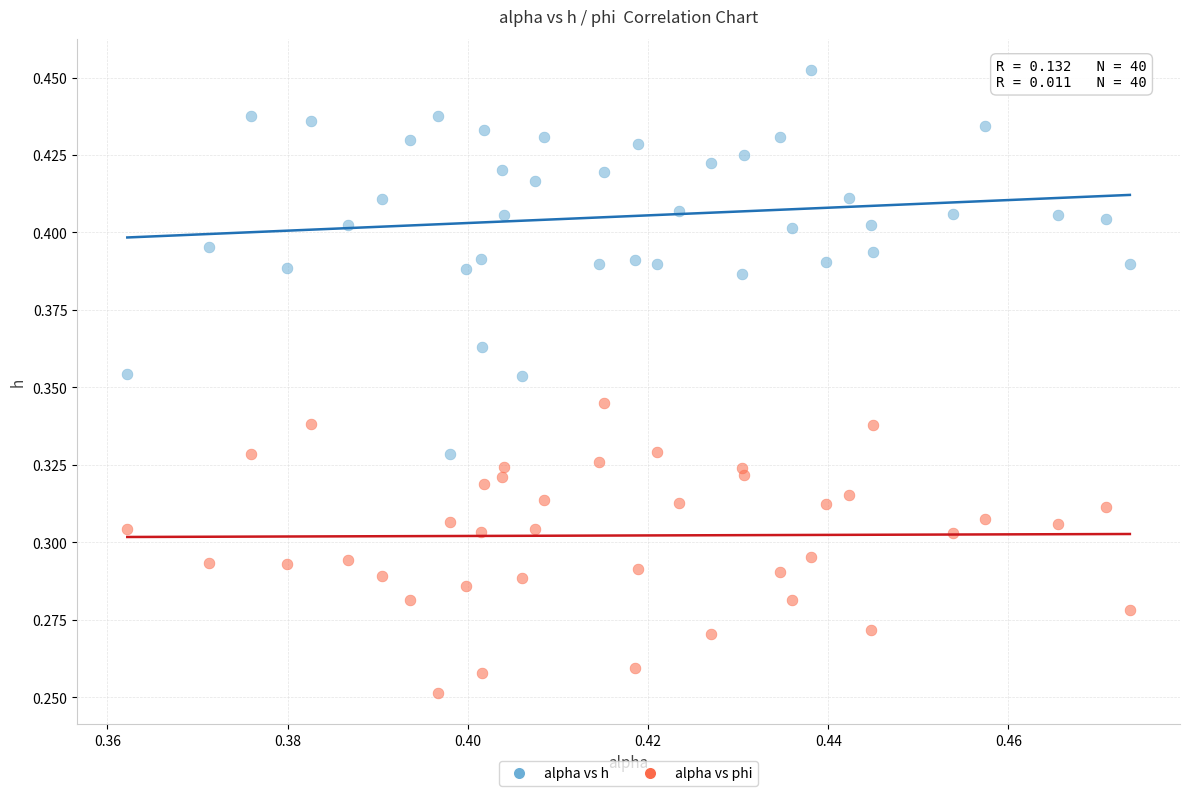

Which series contains the lowest Y value?

alpha vs phi